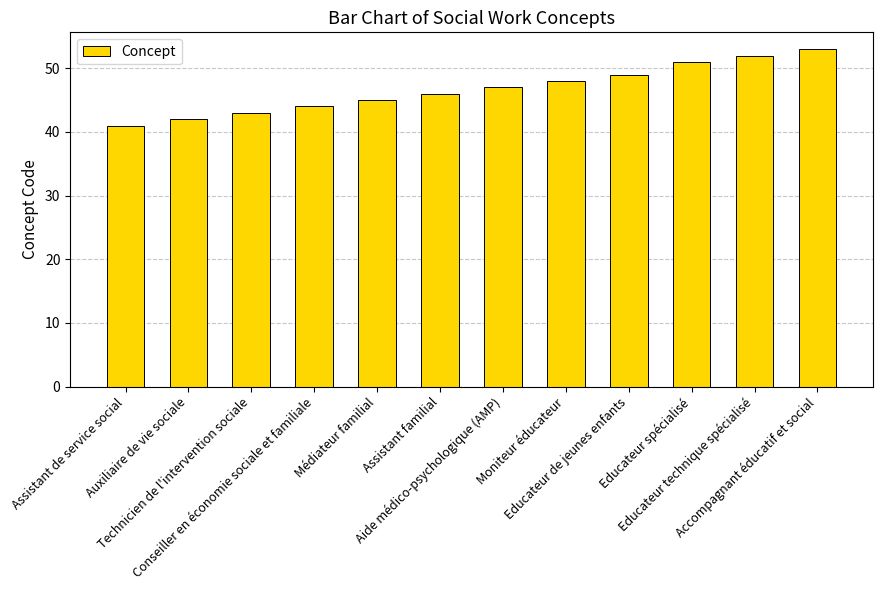

At which label is the value closest to 47?

Aide médico-psychologique (AMP)